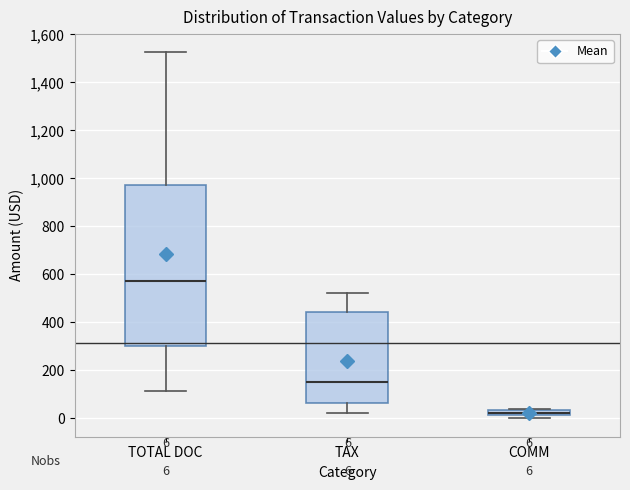

Which box is the tallest, from its lower edge to its upper edge?

TOTAL DOC